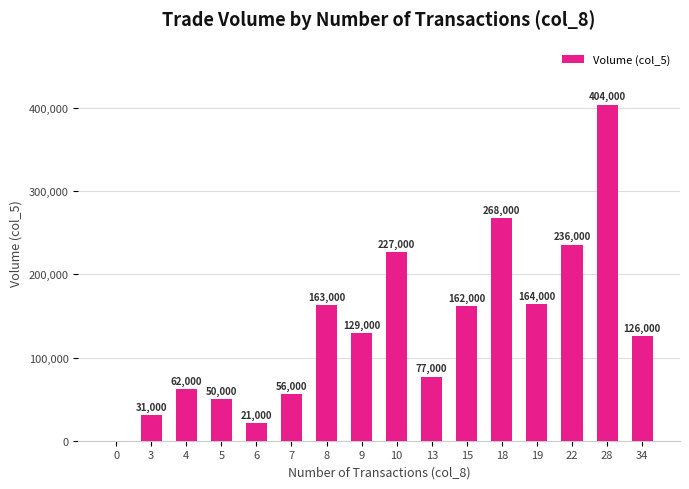

What is the change in value from 5 to 7?

+6000